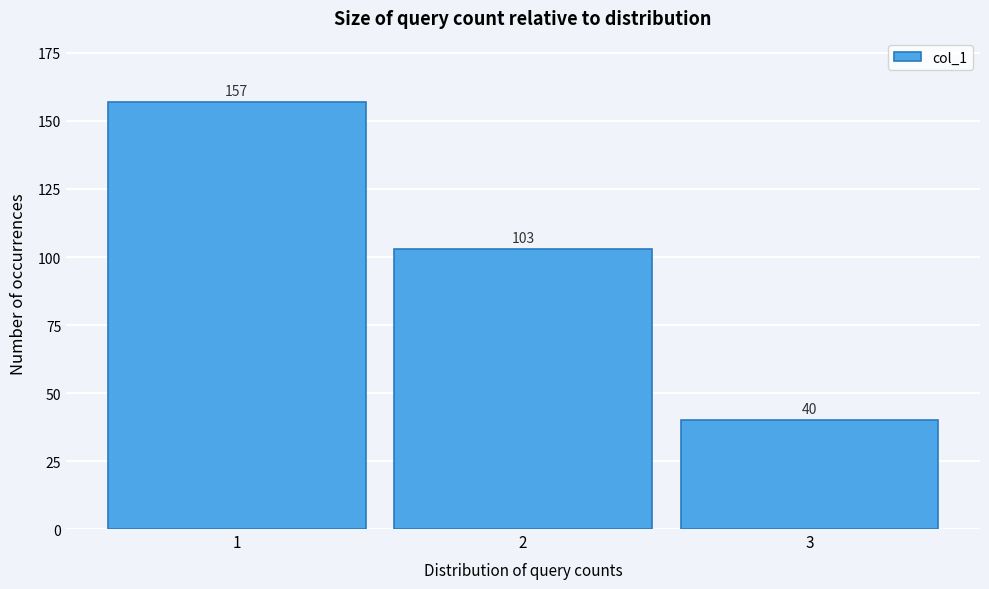

How tall is the bar that spans 0.5 to 1.5 on the x-axis?

157